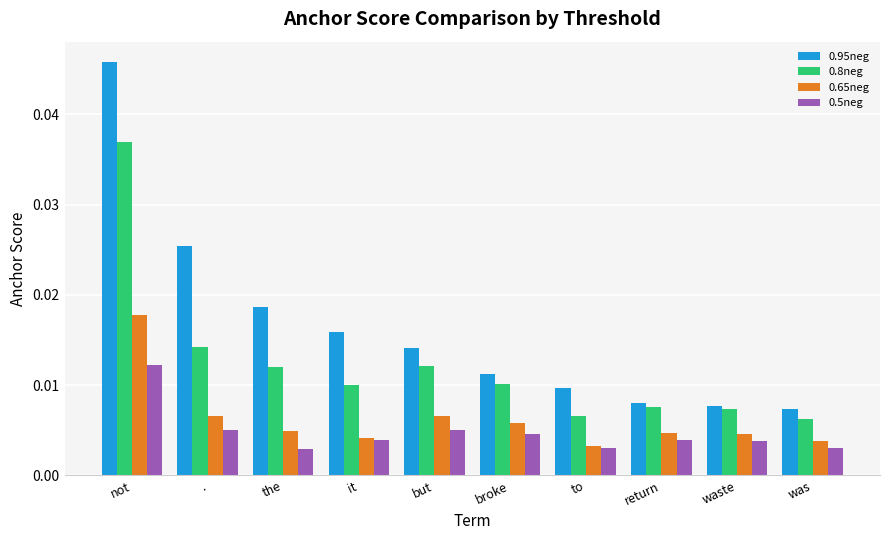

At how many categories does at least one series exceed 0?

10